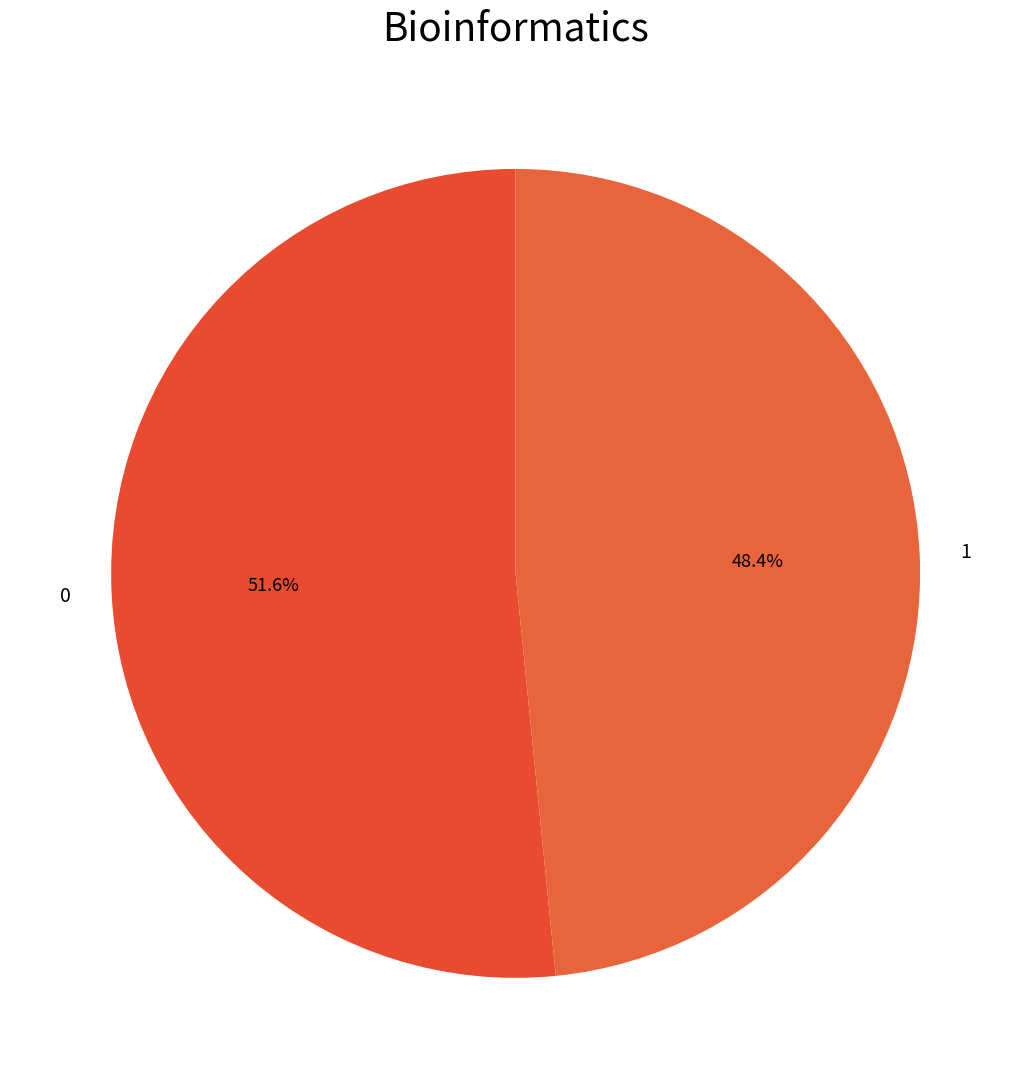

True or false: 1 accounts for 38% of the total.

False